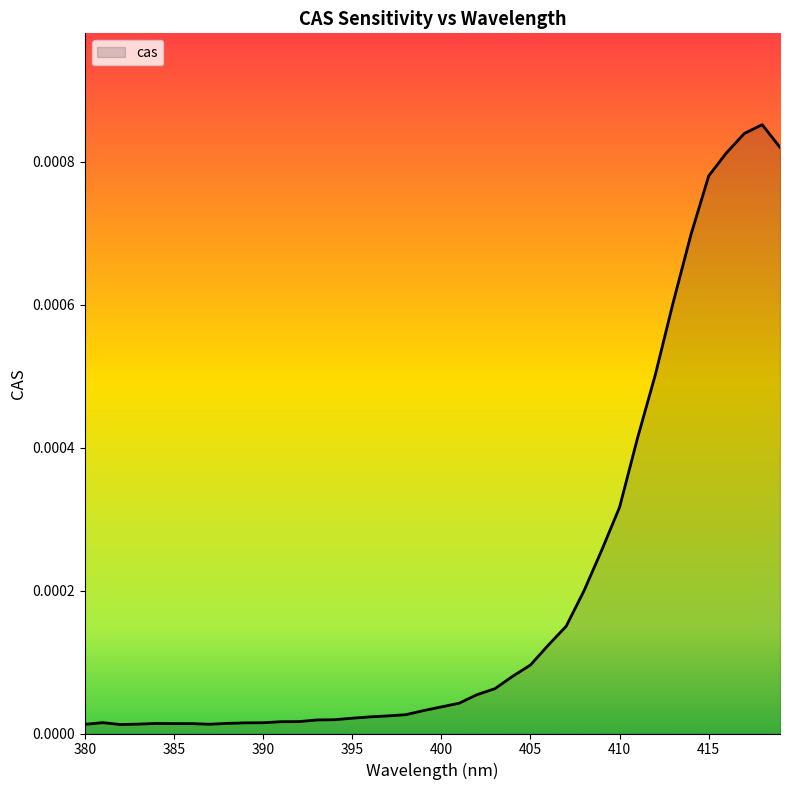

Does the chart display data point markers on the line(s)?

No